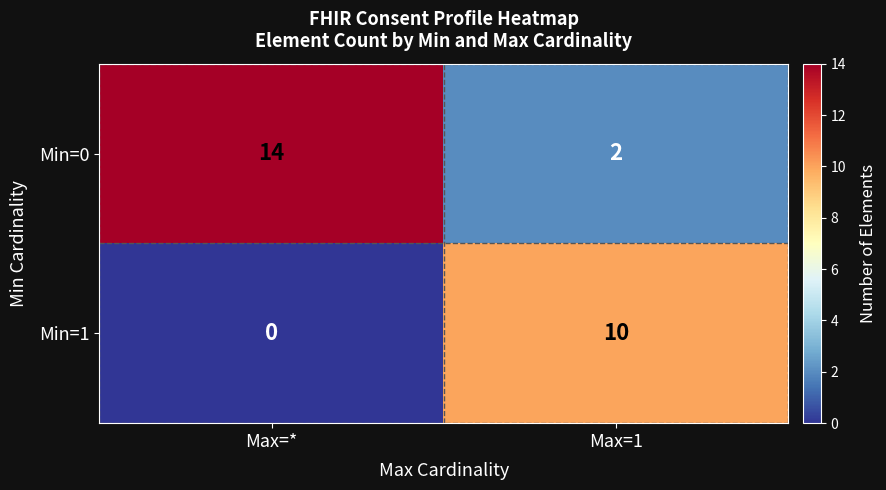

What is the total value across all series at Max=1?

12